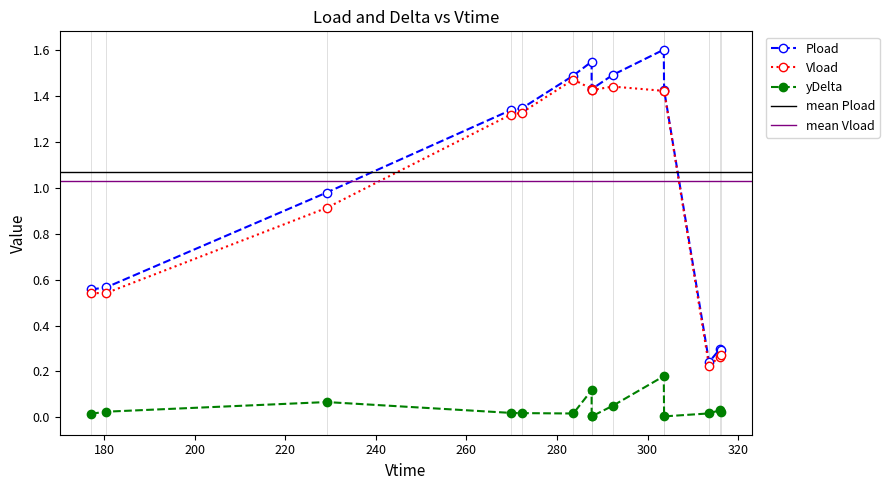

True or false: Vload and yDelta intersect in this chart.

False